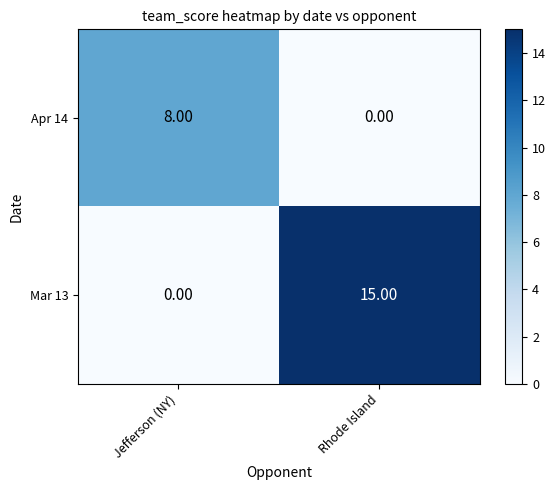

Which series has the largest total across all categories?

Mar 13